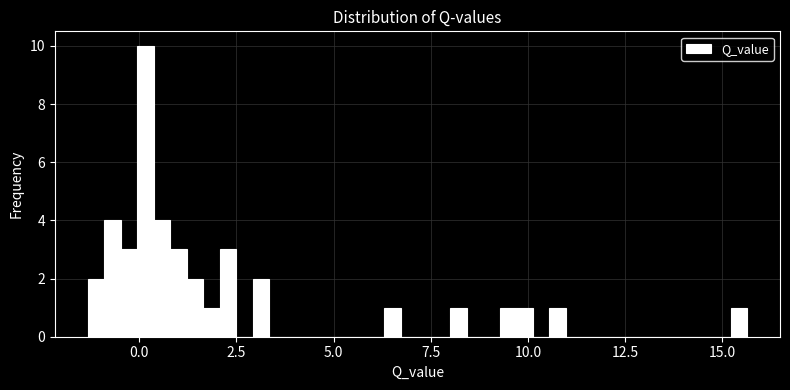

Read against the x-axis, roughly where is the centre of the tallest bar?

0.0